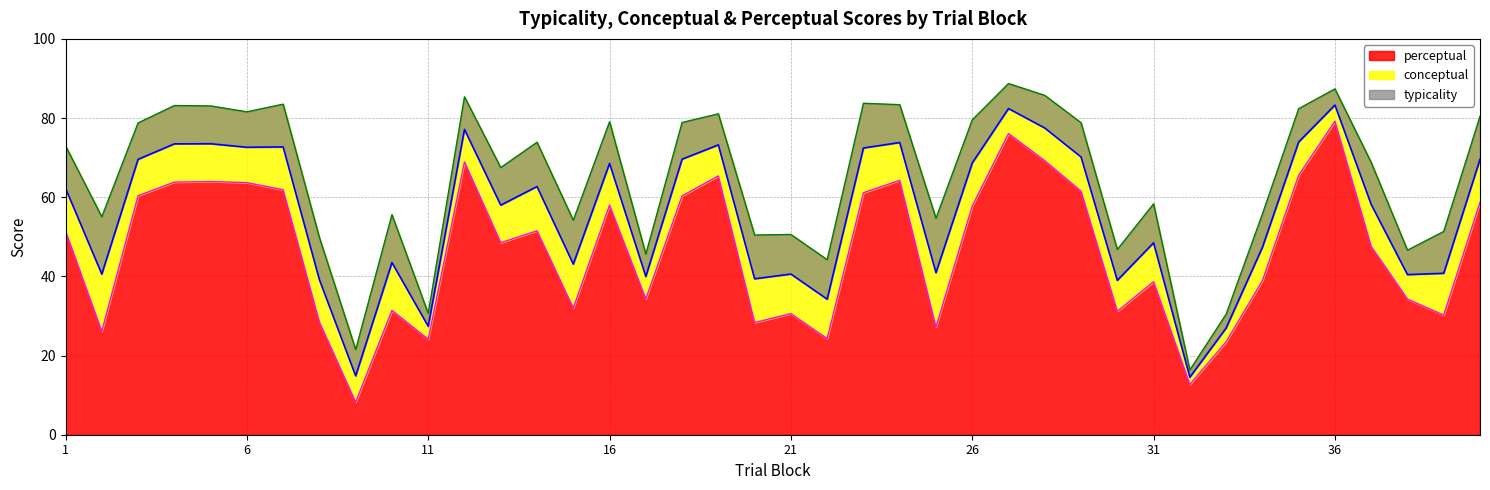

Where does the perceptual series first go above 51?

1